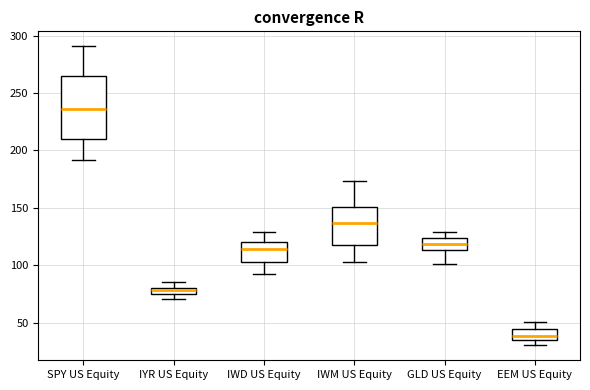

Which box's median line is the highest?

SPY US Equity